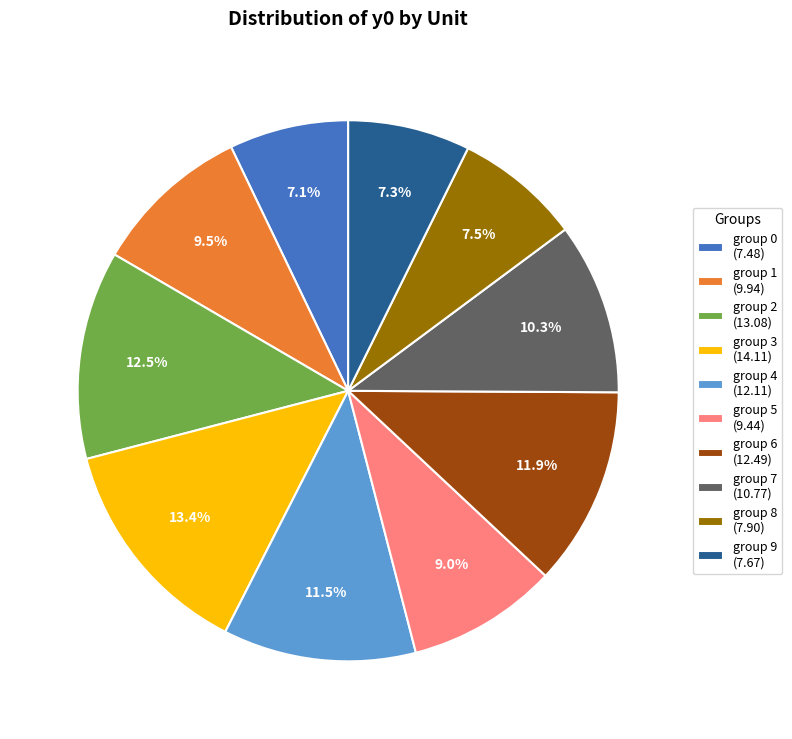

To the nearest percent, what is the difference between the group 8 and group 2 slice percentages?

5%